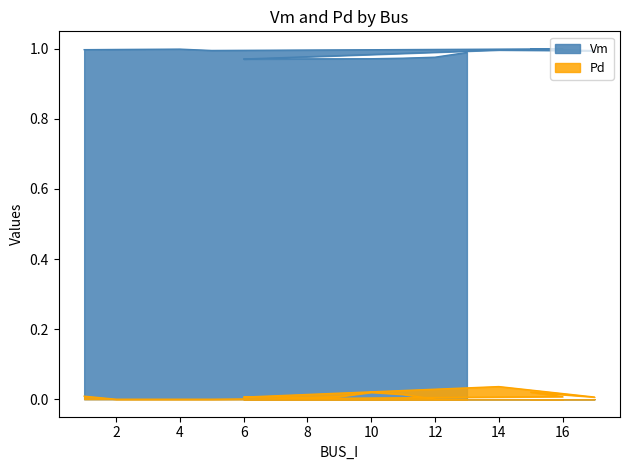

Which series has the largest range (max minus min)?

Pd